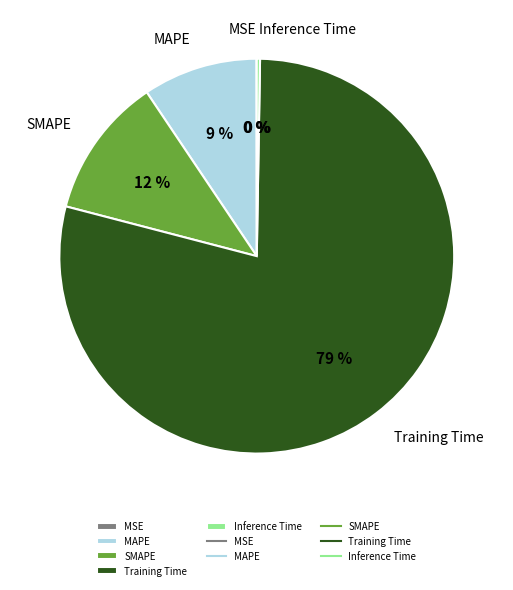

Which slice is the largest?

Training Time